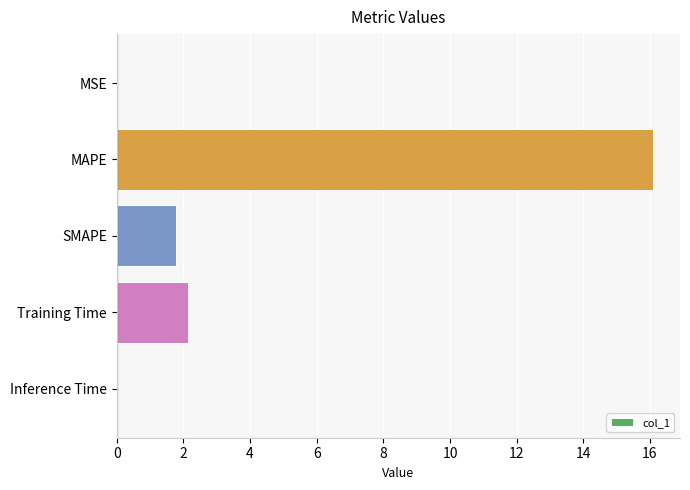

Which has a higher value, MSE or Training Time?

Training Time